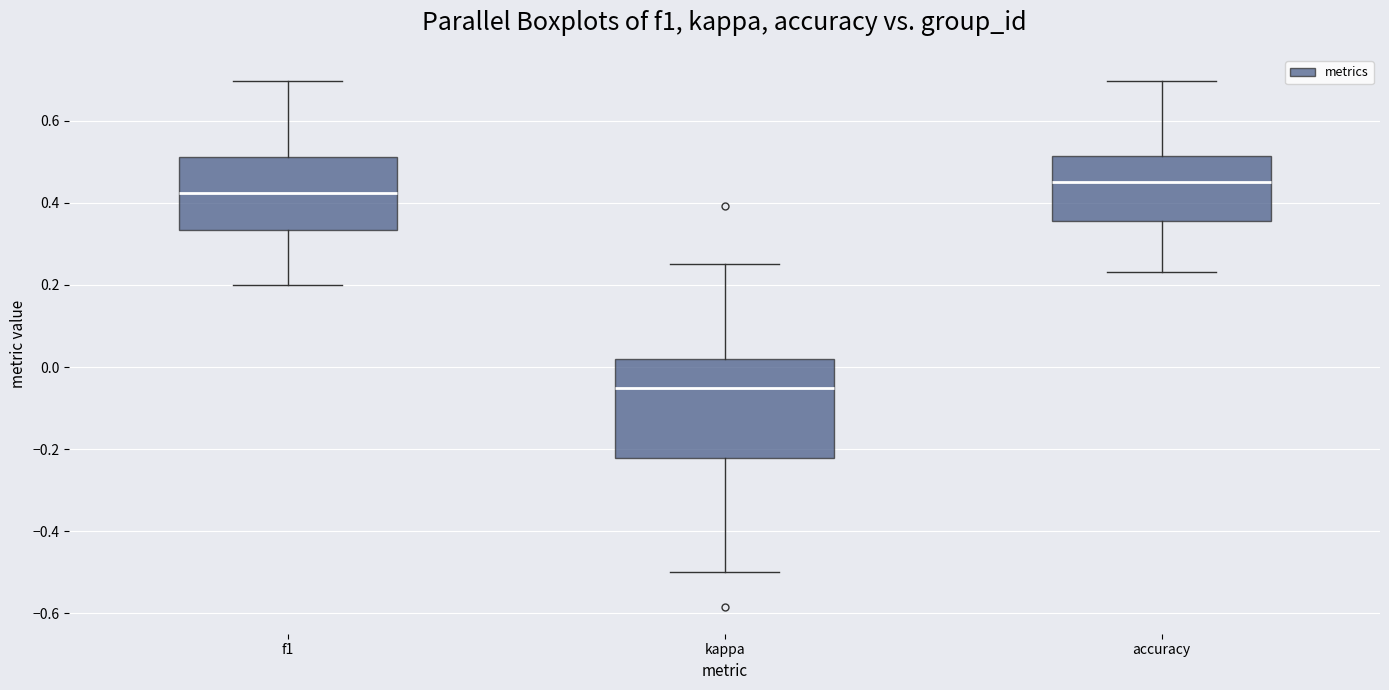

Reading left to right, transcribe this box plot: for each box, give where its median line is, the range the box spans, and where its two whiskers end, as read against the y-axis. The values are not printed on the chart, so give them approximately, as read against the axis.

f1: median 0.42, box 0.34 to 0.52, whiskers 0.20 to 0.70
kappa: median -0.06, box -0.22 to 0.02, whiskers -0.50 to 0.26
accuracy: median 0.46, box 0.36 to 0.52, whiskers 0.24 to 0.70